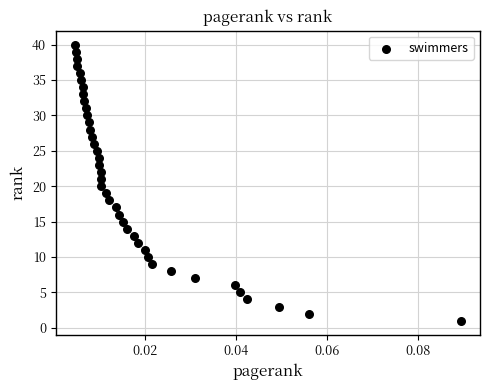

What is the range of Y values (max minus min)?

39